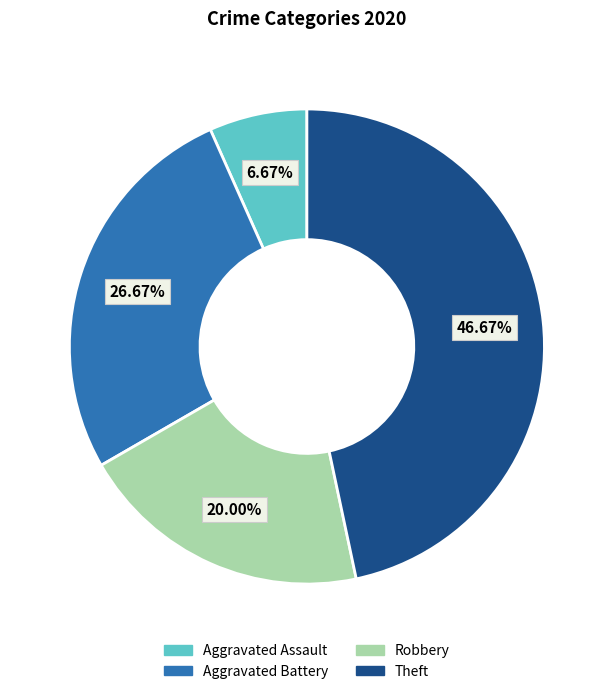

Approximately how many times larger is the value at Aggravated Battery compared to Aggravated Assault?

4.0